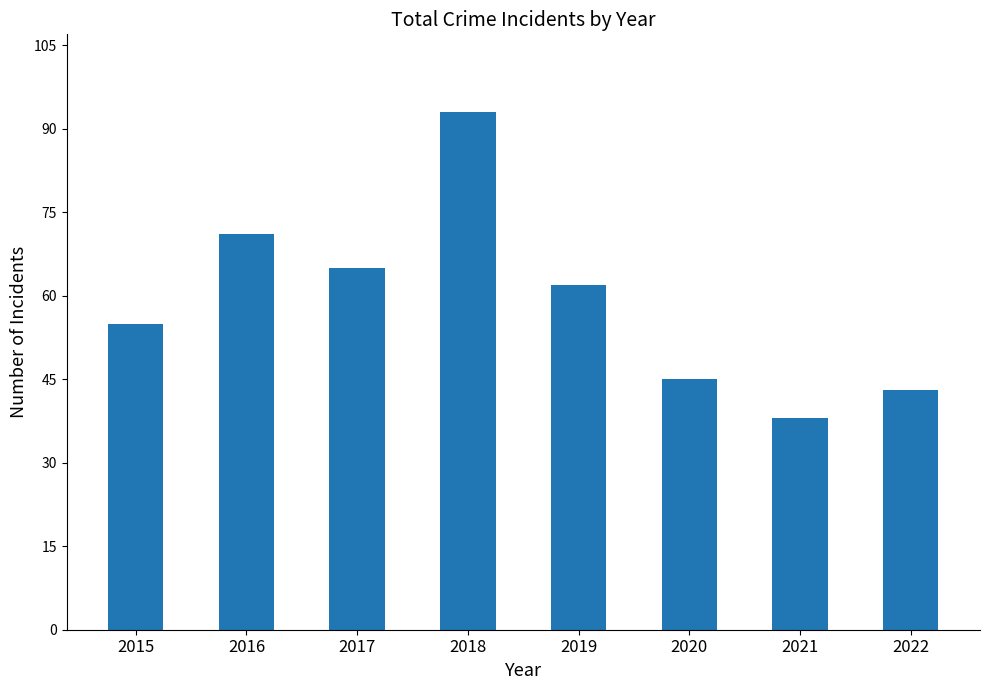

Are the bars horizontal?

No